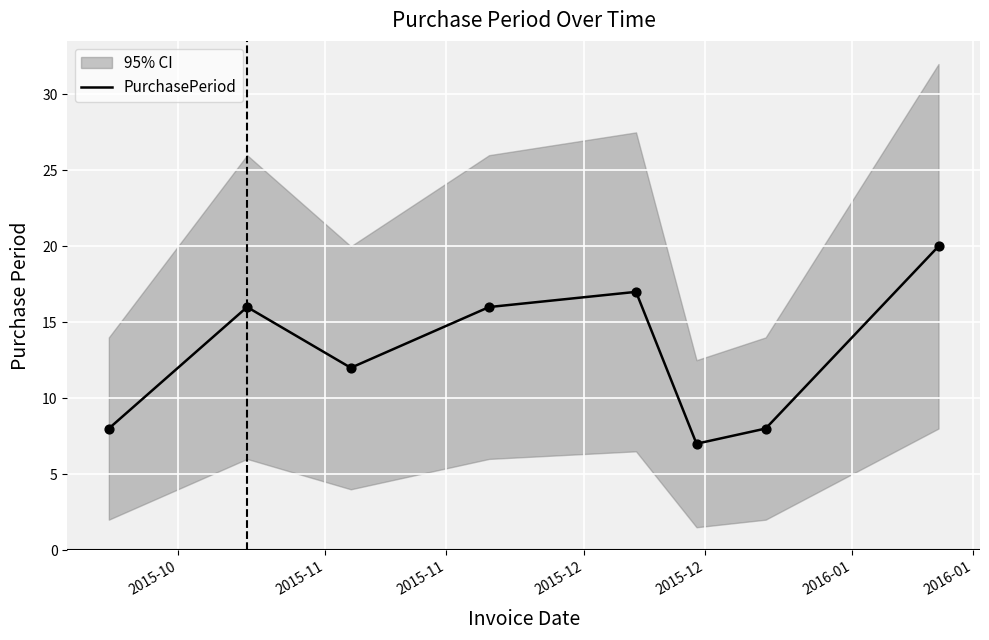

What is the lowest value of the PurchasePeriod series?

7